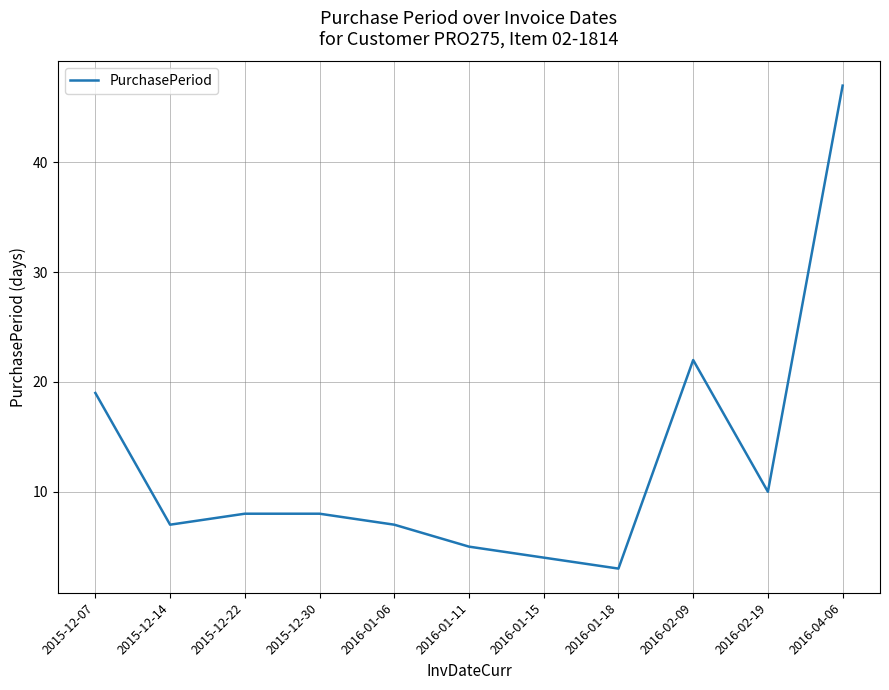

What is the difference between the maximum and minimum values?

44